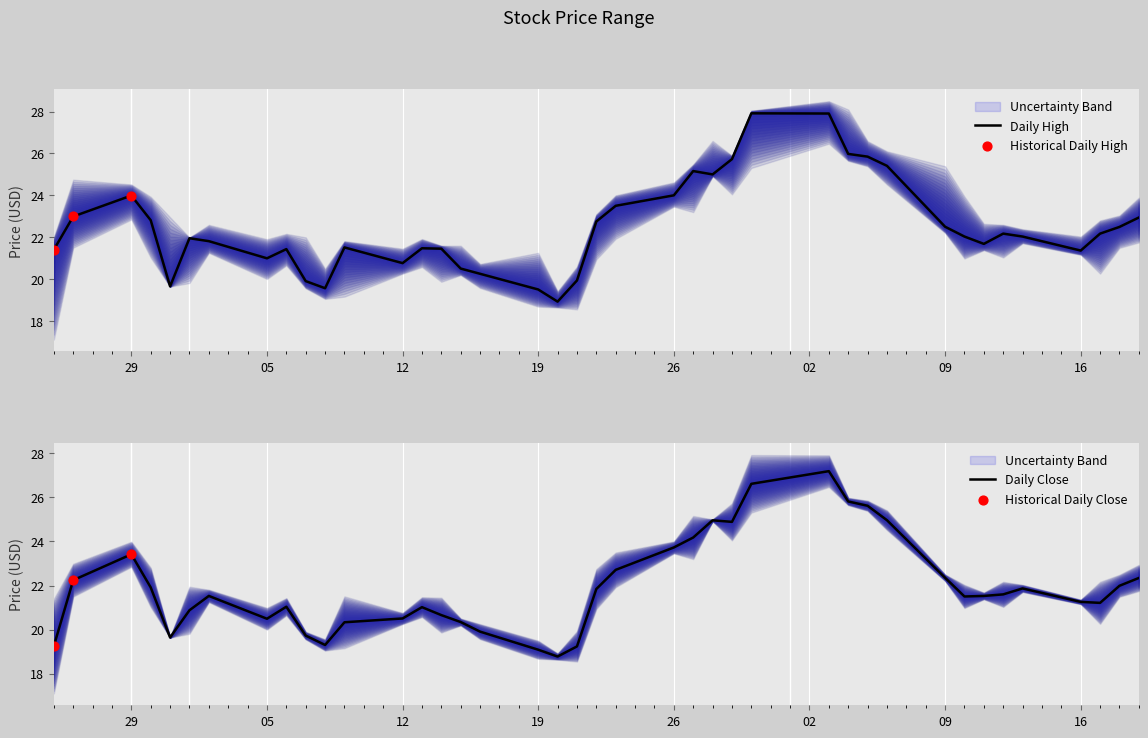

At which category is the sum across all series the highest?

2019-09-03